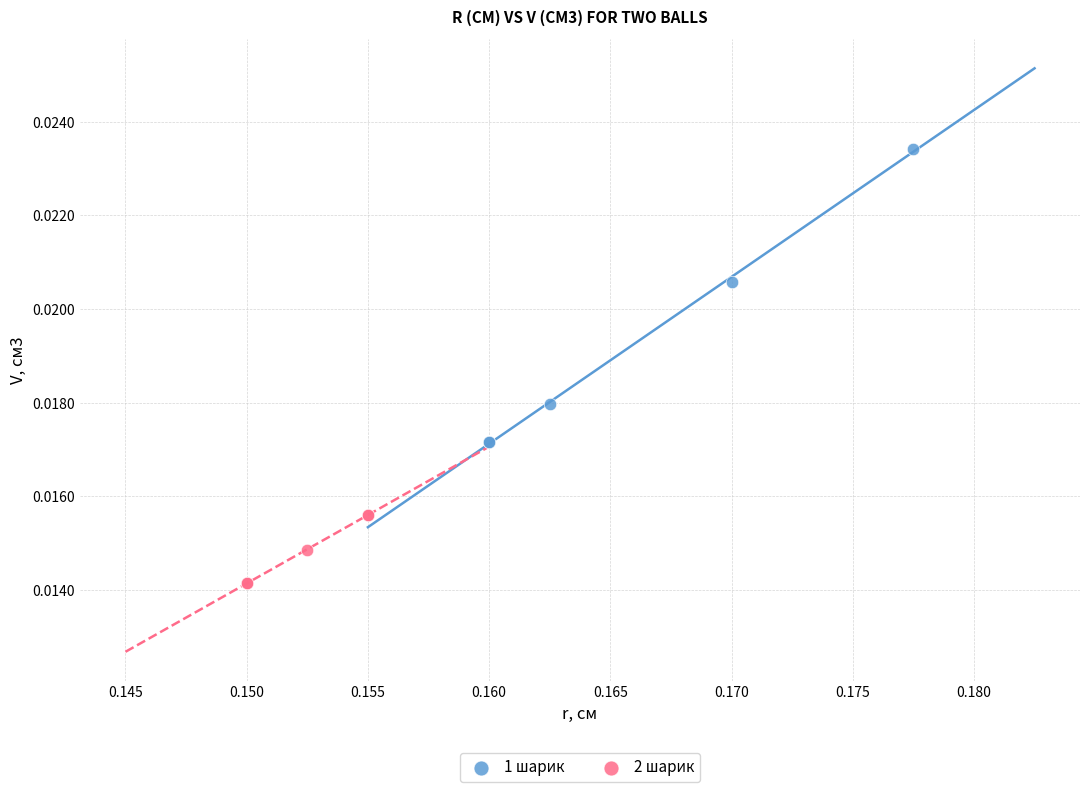

Which series contains the lowest Y value?

2 шарик